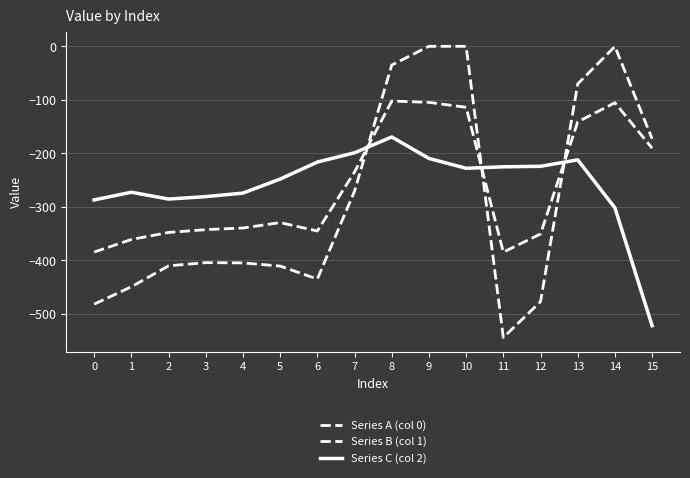

Is it true that Series B (col 1) equals -384.7 at 11?

True